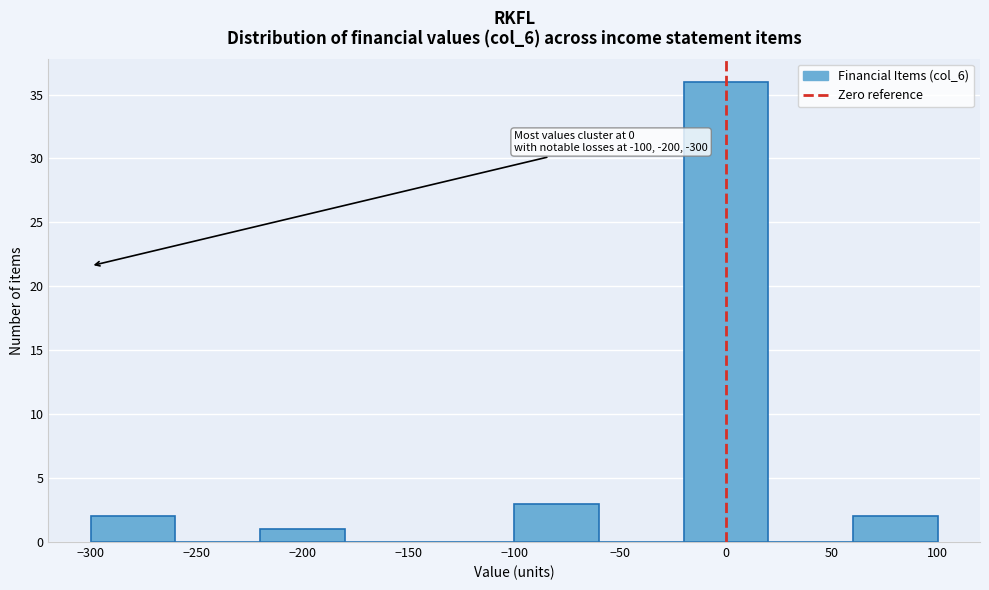

Over which range of the x-axis is the bar tallest?

-20 to 20